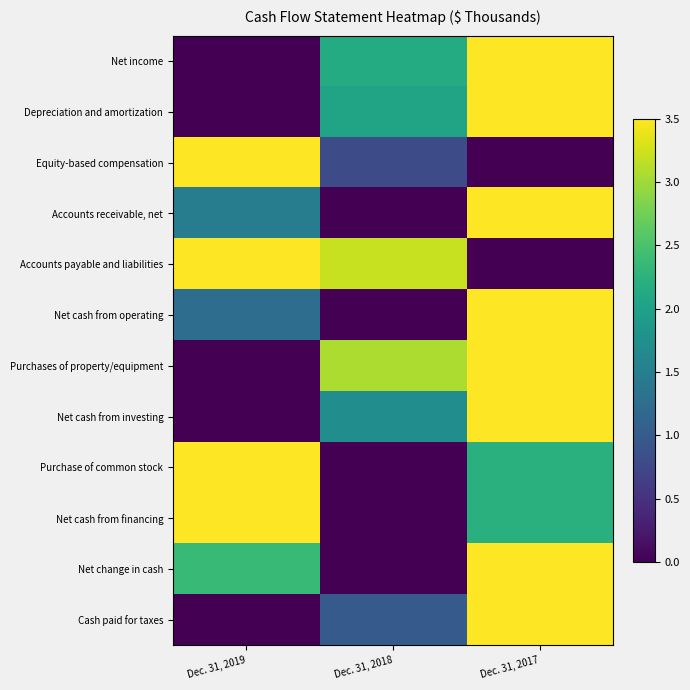

At which label does Net income reach its minimum?

Dec. 31, 2019